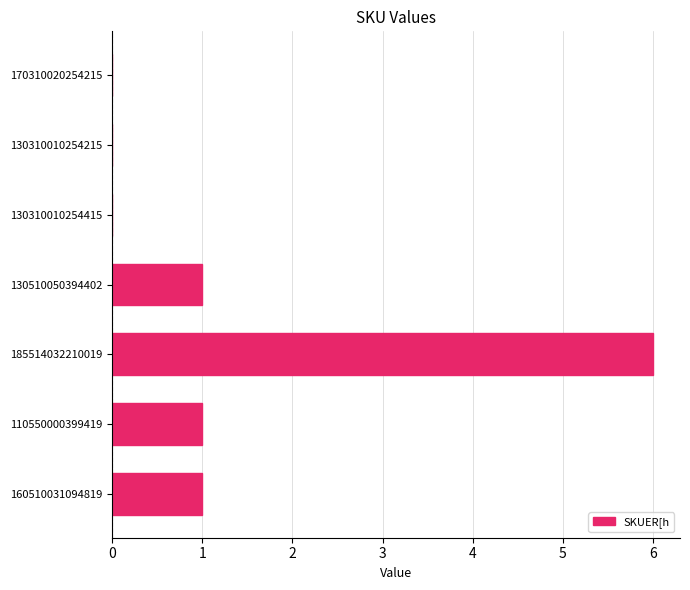

What is the sum of all values?

9